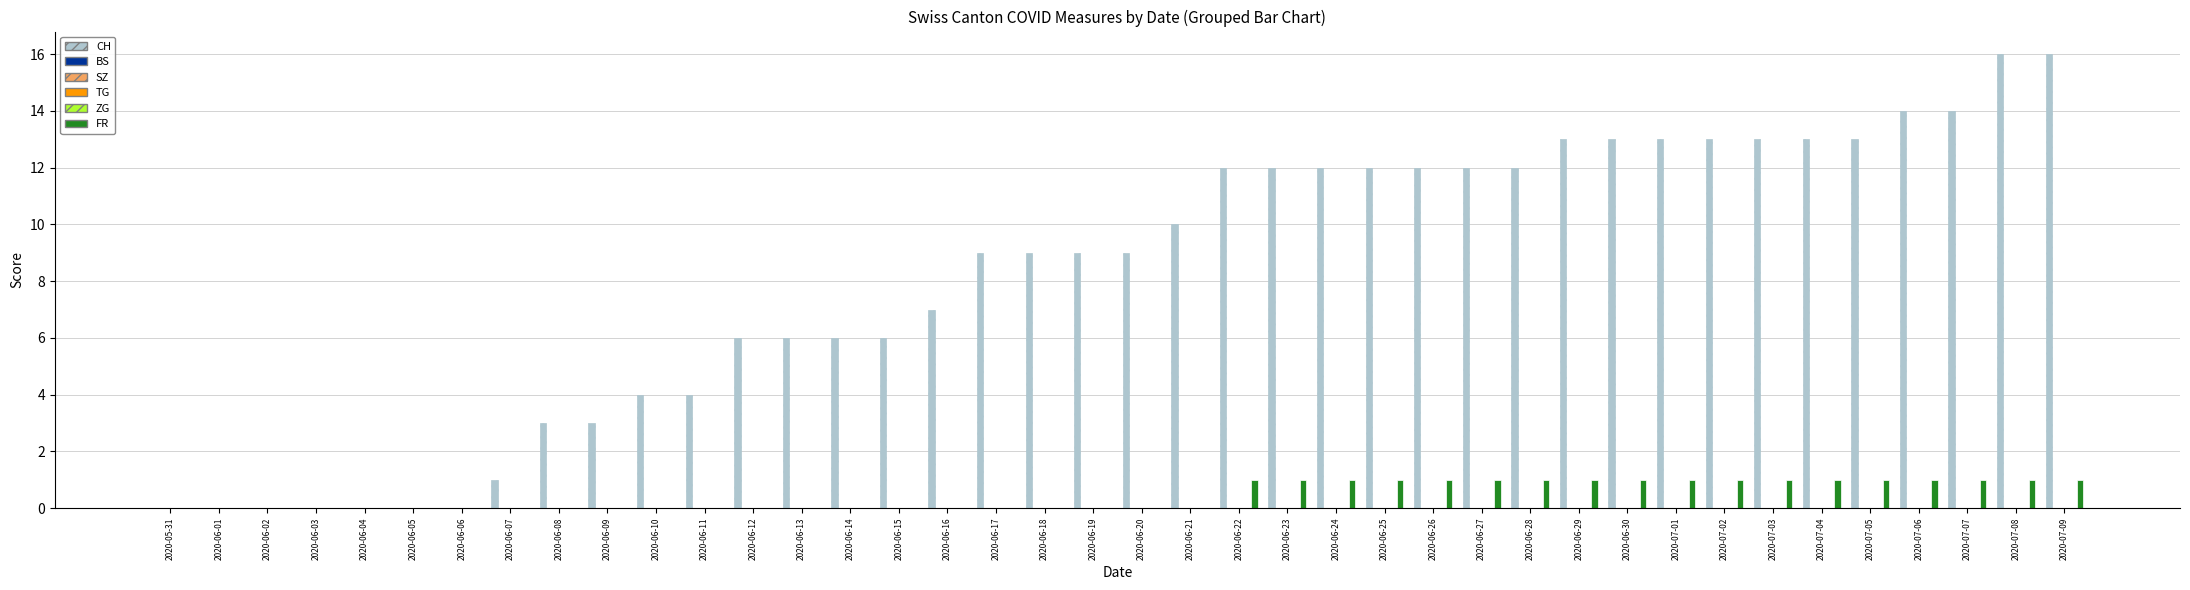

What is the label of the 26th bar from the right?

2020-06-14